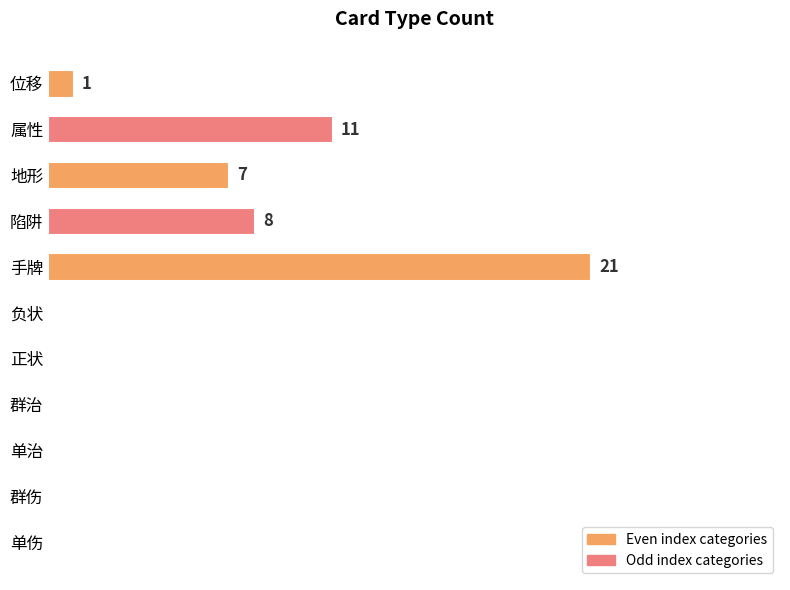

Are the bars horizontal?

Yes